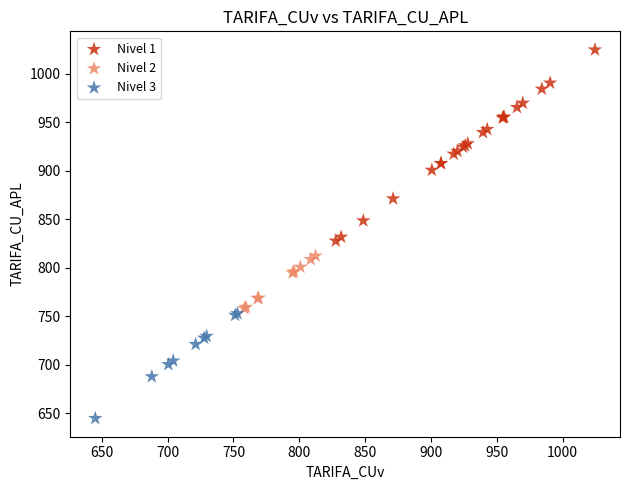

Which series reaches the minimum Y coordinate?

Nivel 3